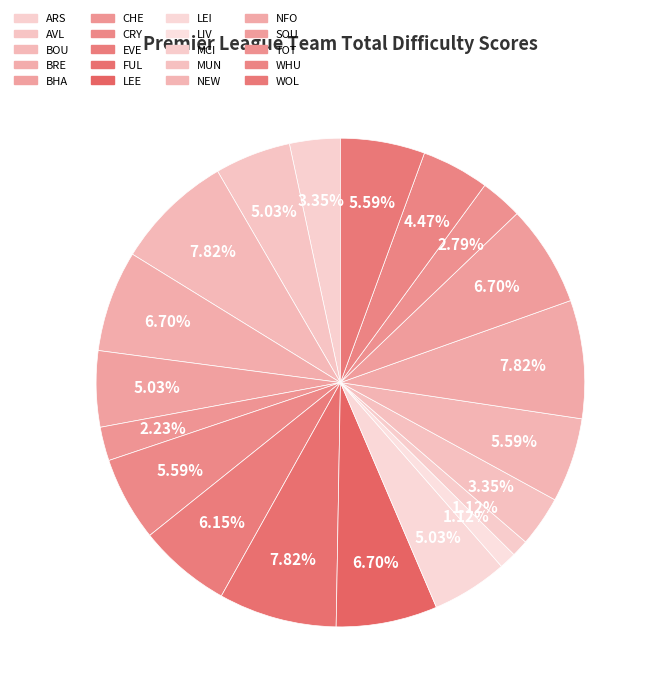

Is there a majority slice in this chart?

No